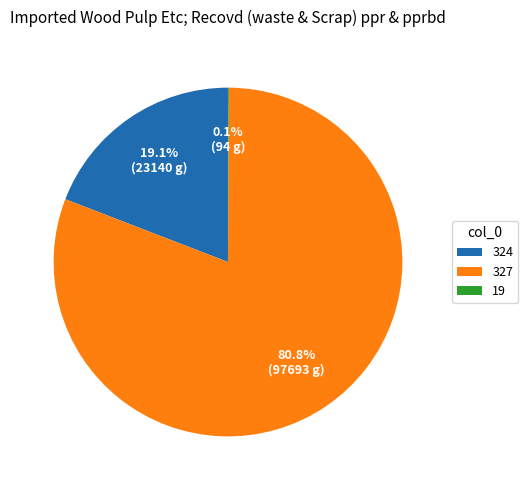

Which slice is the largest?

327